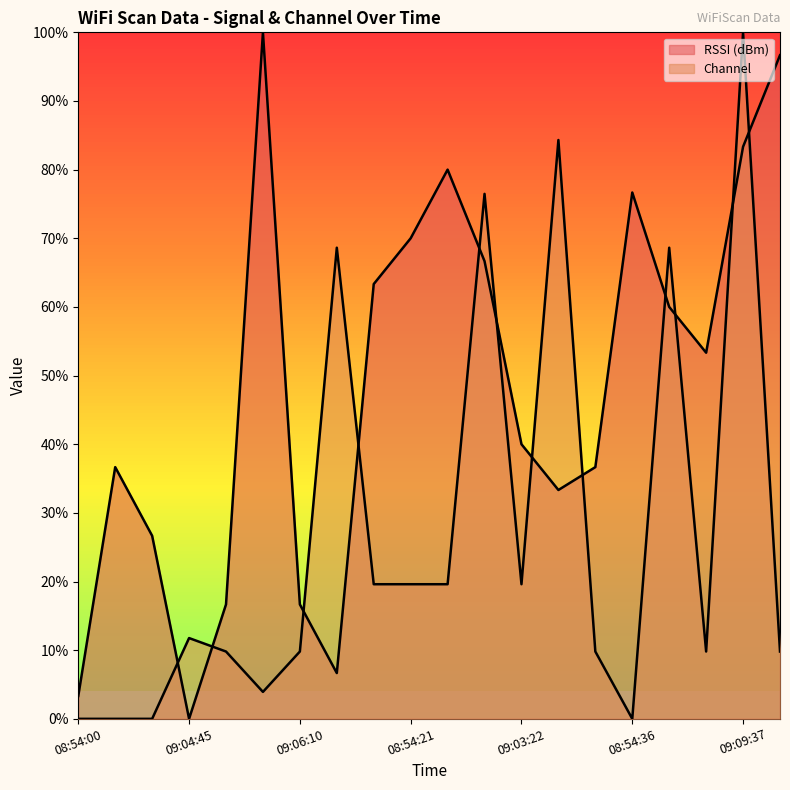

In RSSI (dBm), how many points are lower than both neighbors (excluding endpoints)?

4